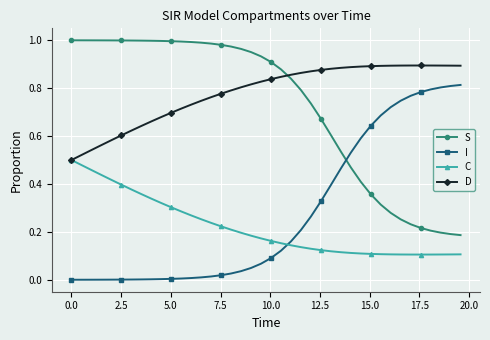

How many intersections are there between S and D?

1